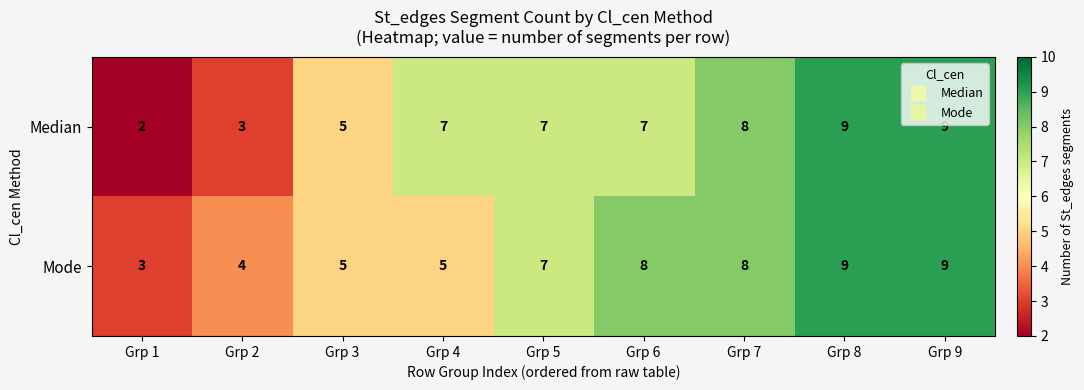

At which label is Median closest to 5?

Grp 3